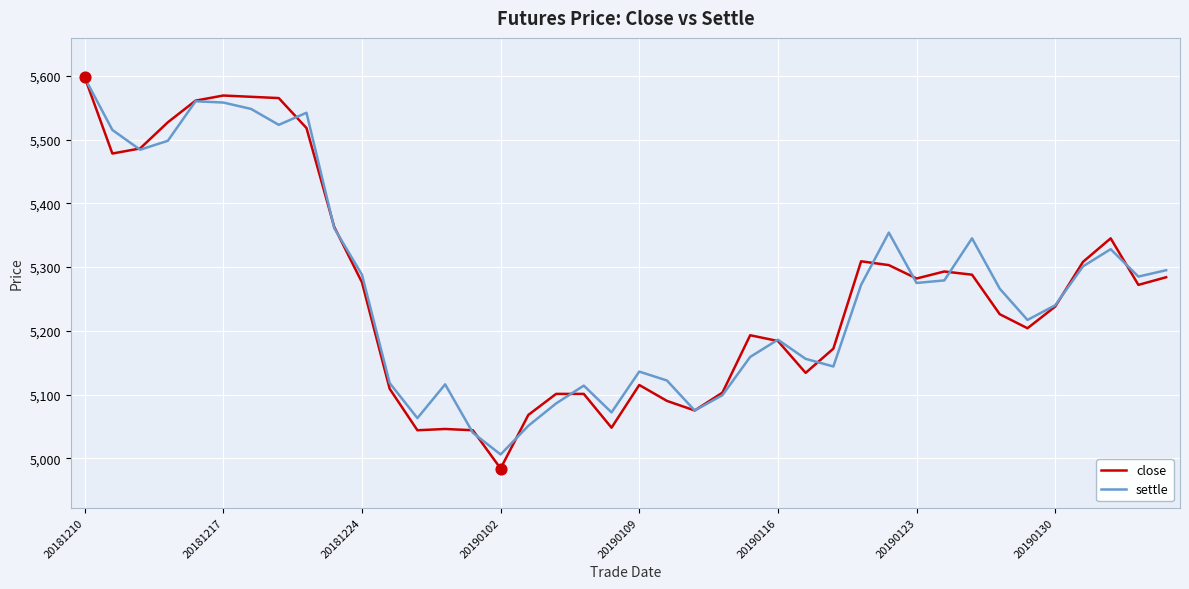

Which series has the largest range (max minus min)?

close